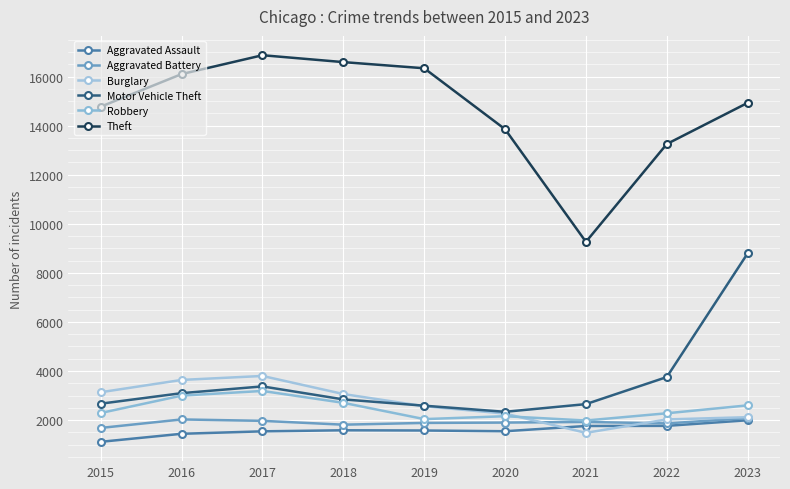

True or false: Aggravated Assault and Aggravated Battery cross at least once.

False